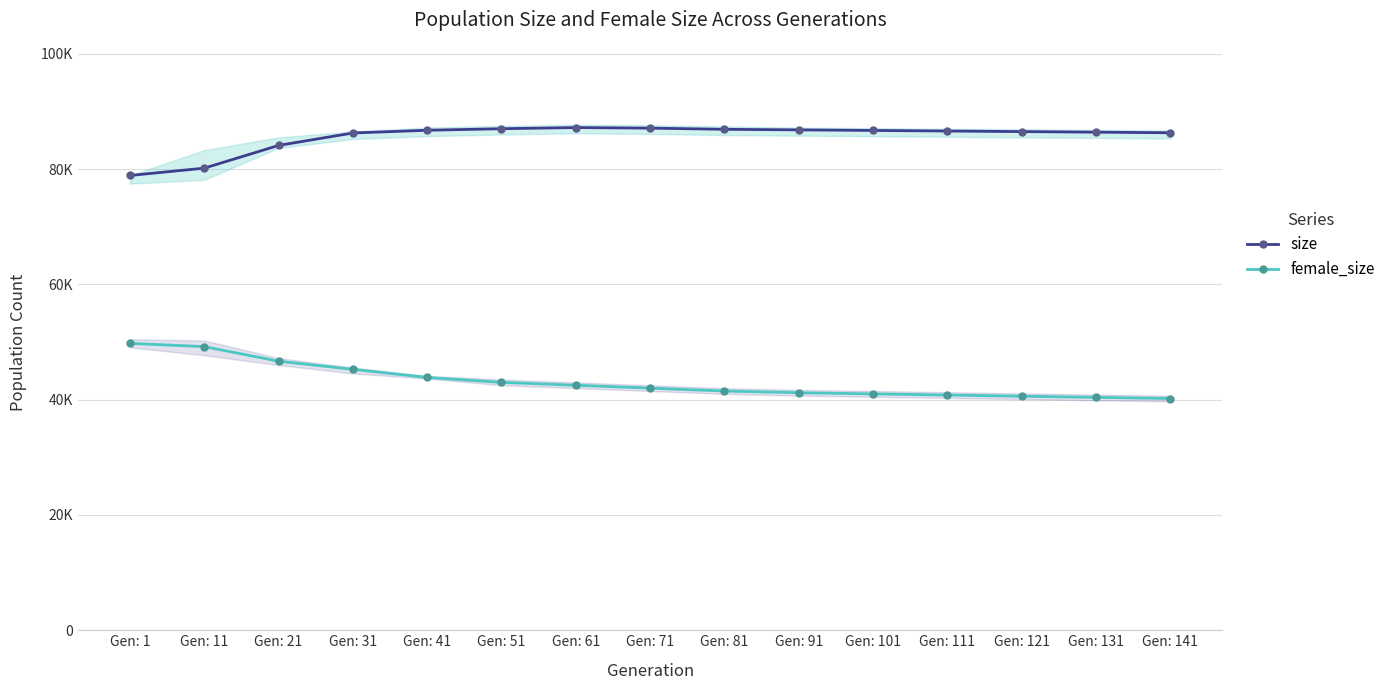

True or false: female_size and size cross at least once.

False